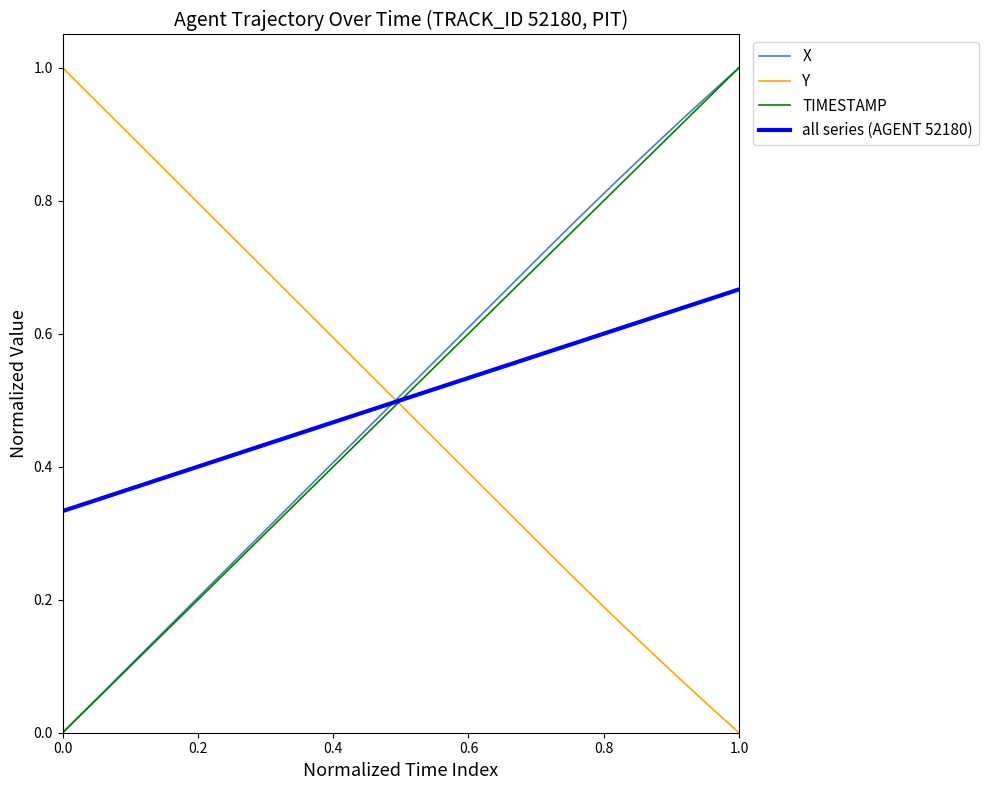

Which series ends up on top after the final intersection of Y and TIMESTAMP?

TIMESTAMP